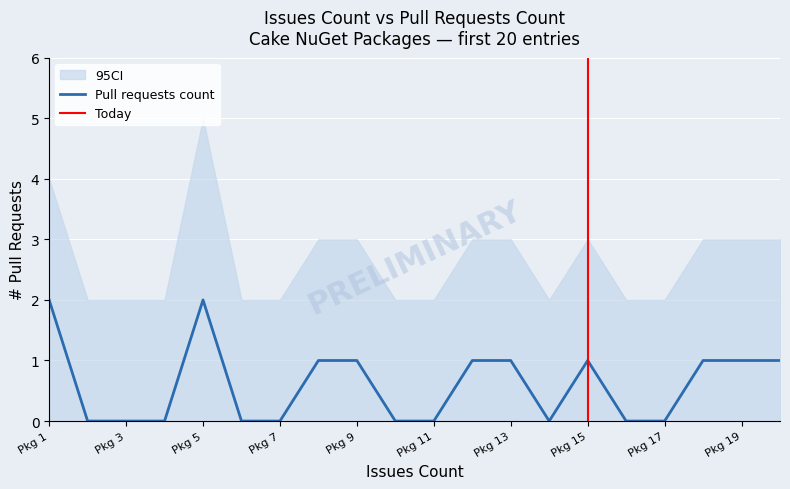

Is it true that the value at 2 is 0?

True